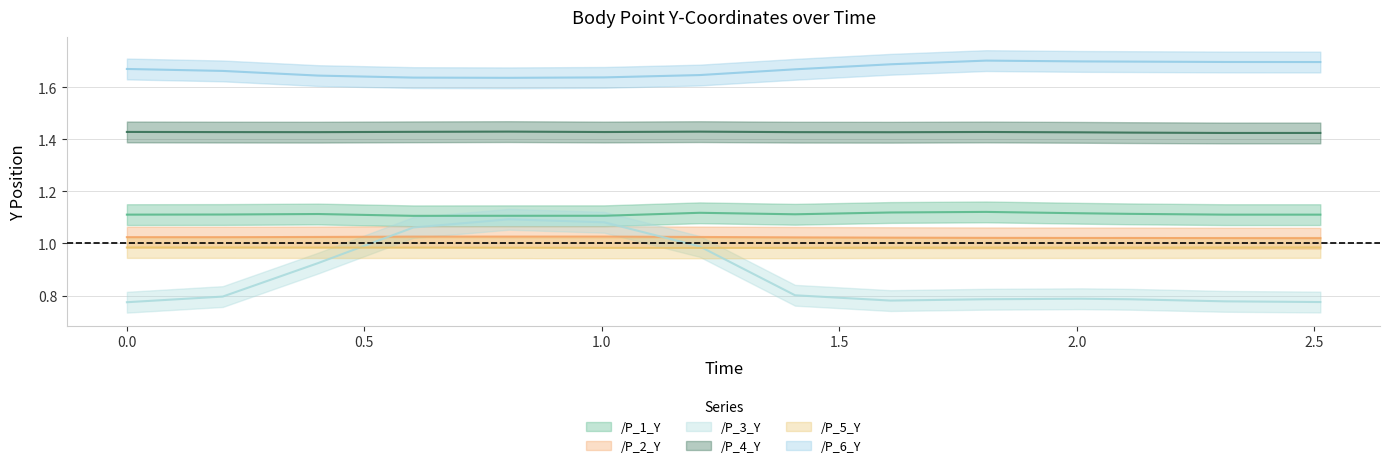

Count the /P_5_Y values in the range 0 to 1.

14